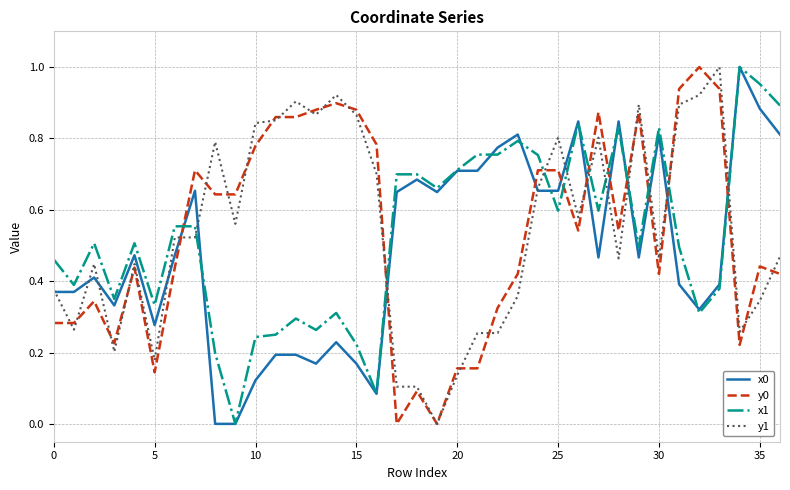

Which series ends up on top after the final intersection of y0 and x0?

x0